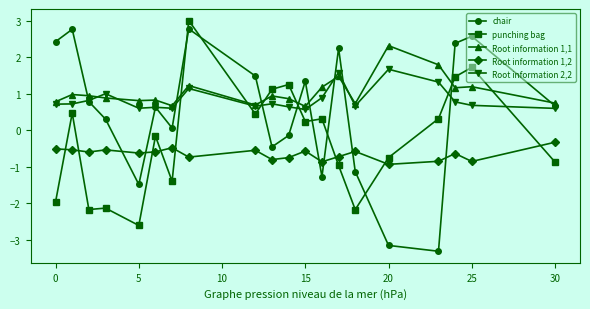

In Root information 1,1, how many points are higher than both neighbors (excluding endpoints)?

7